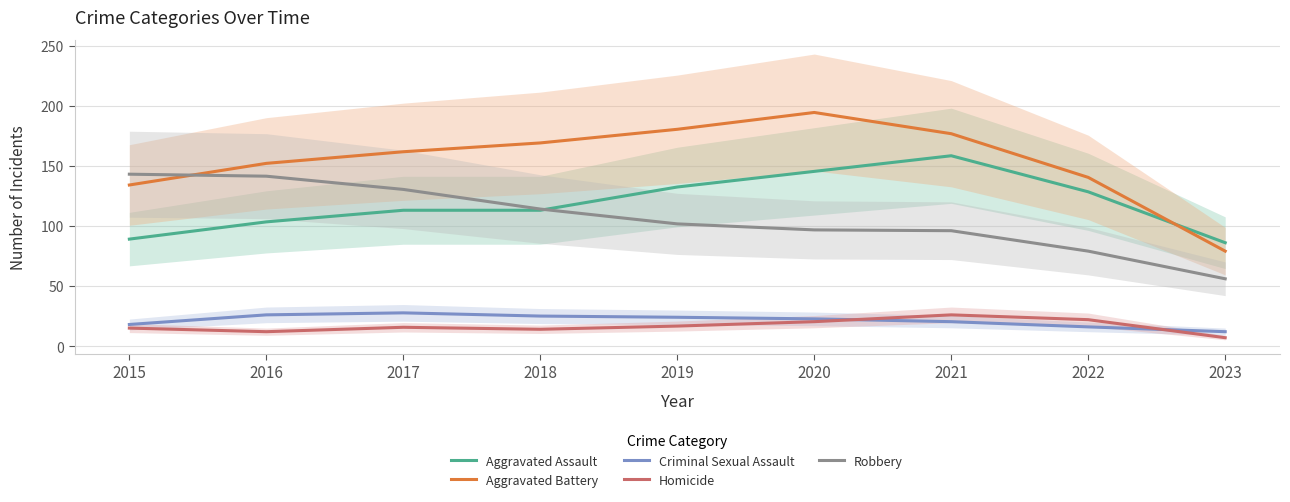

What is the average value of the Homicide series?

16.5